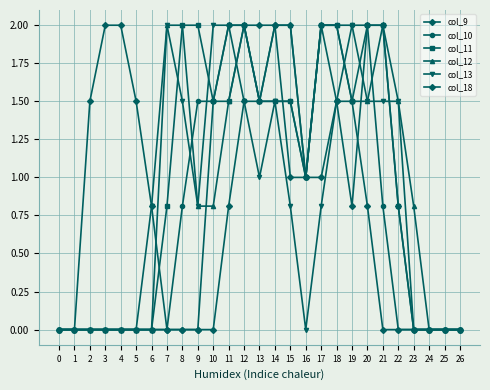

At how many categories does at least one series exceed 1?

19